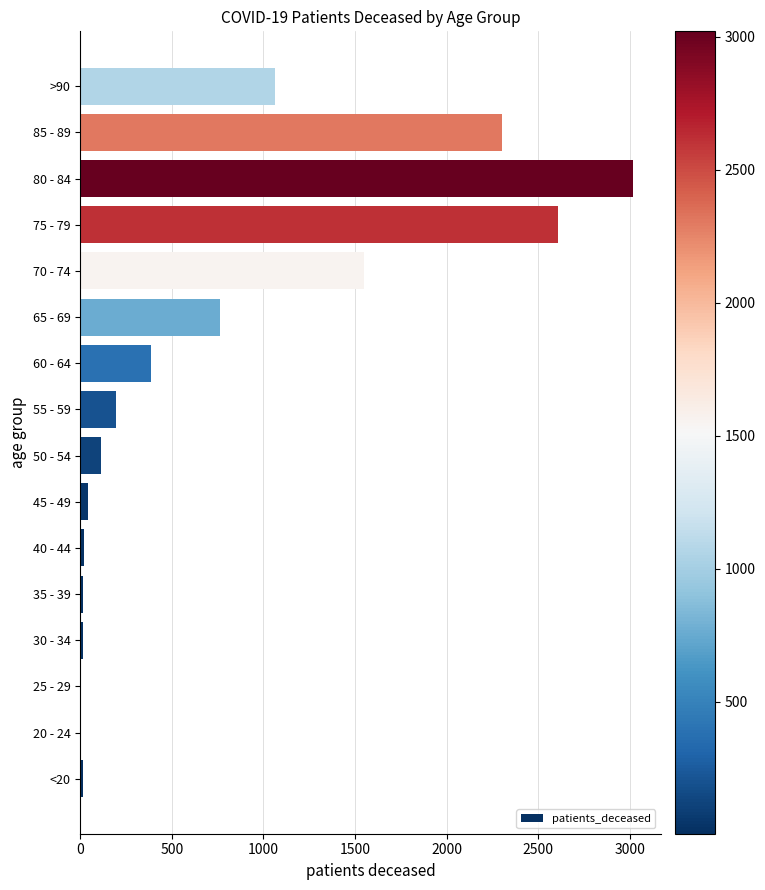

At which label is the value closest to 1511?

70 - 74